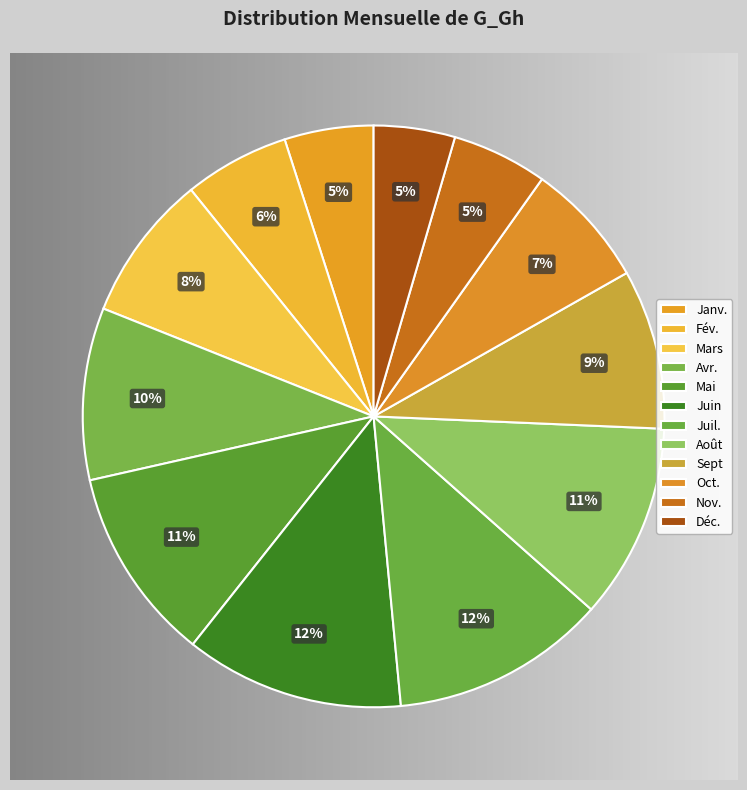

Count the number of slices in the pie.

12